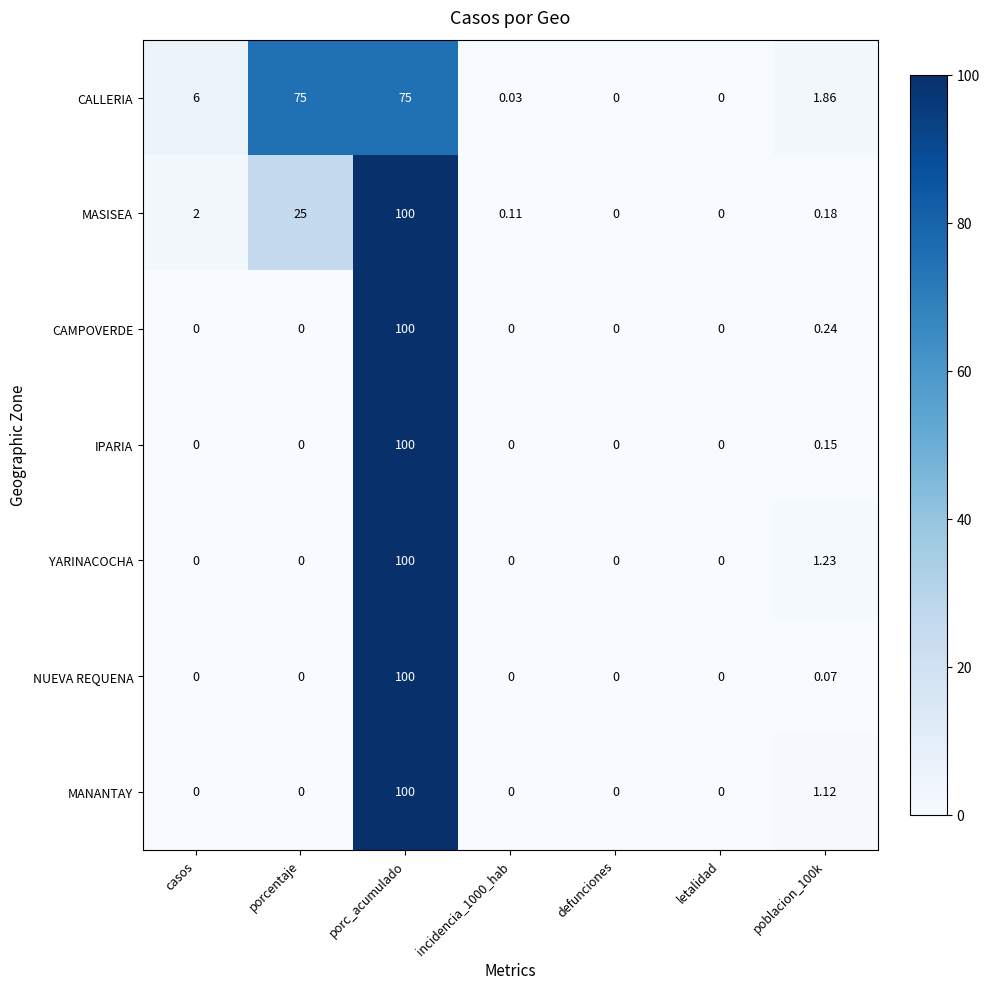

At which category is the sum across all series the highest?

porc_acumulado